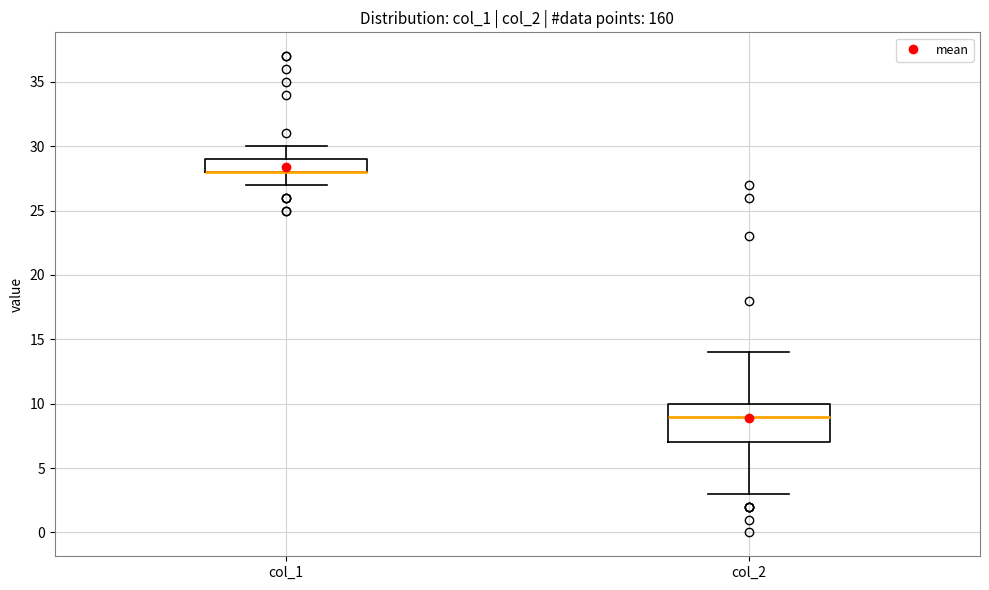

Reading left to right, read every box against the y-axis: the position of its median line, the range the box covers, and the ends of its whiskers. The values are not printed on the chart, so give them approximately, as read against the axis.

col_1: median 28 (drawn on the box's lower edge), box 28 to 29, whiskers 27 to 30
col_2: median 9, box 7 to 10, whiskers 3 to 14